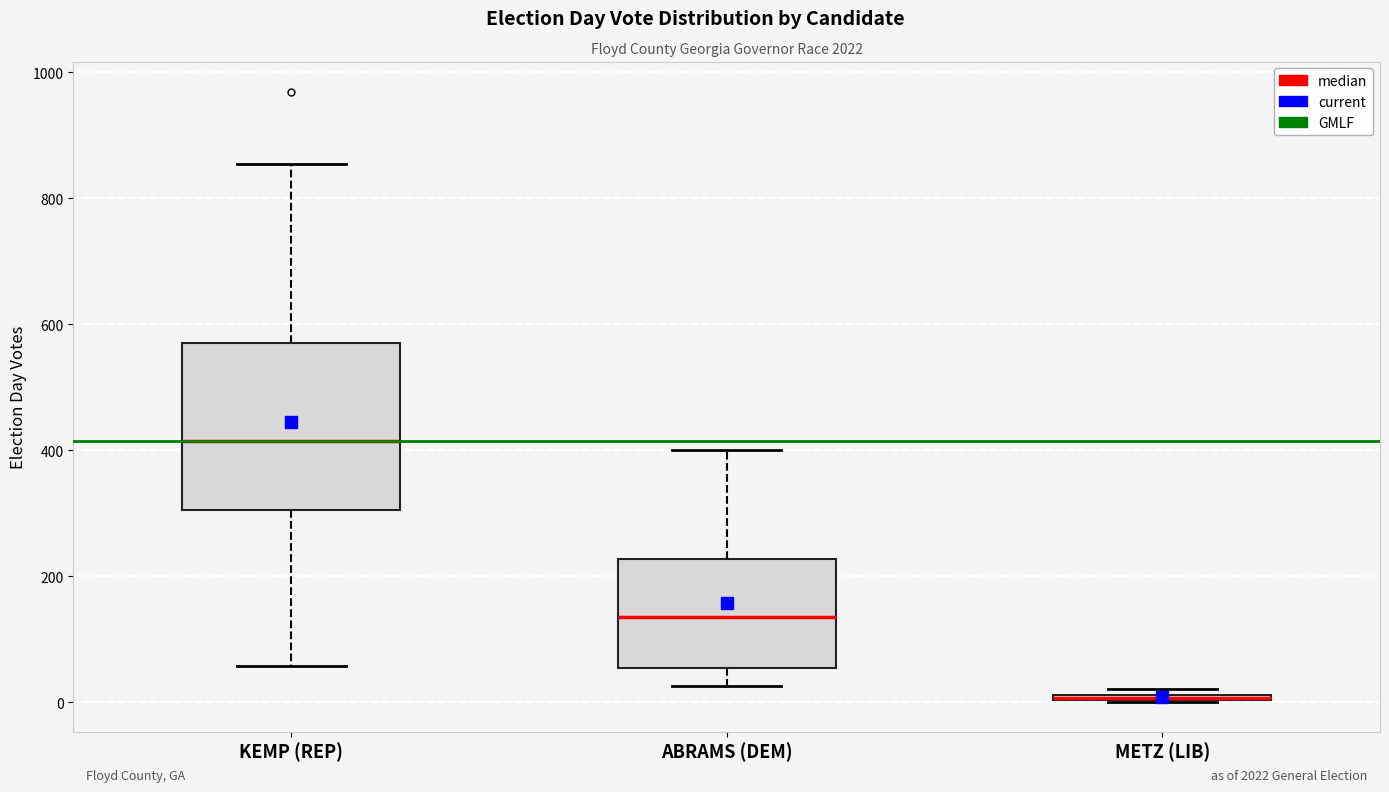

Which box is the tallest, from its lower edge to its upper edge?

KEMP (REP)